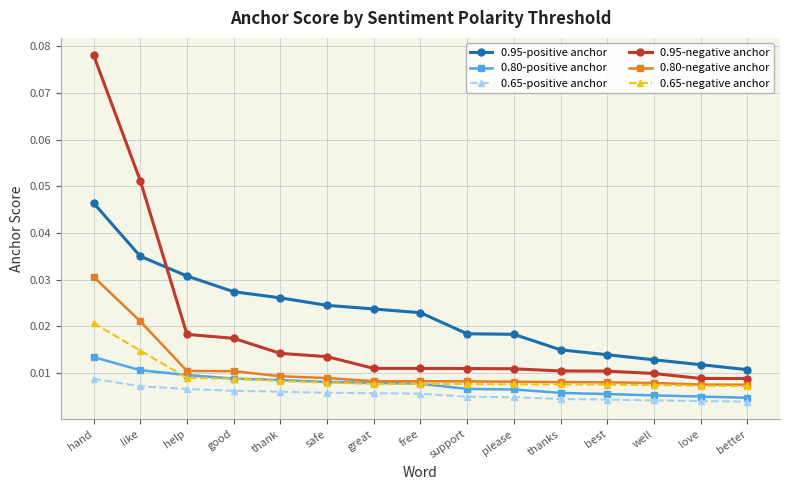

What is the label of the 2nd point from the right?

love